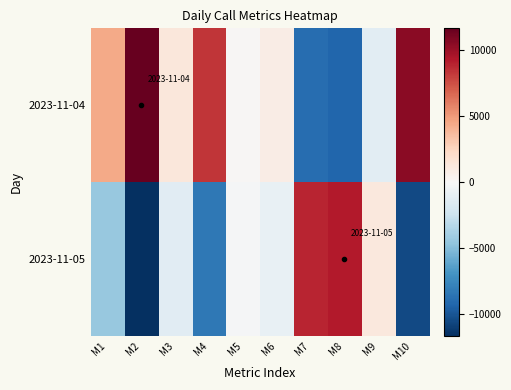

Which series has the largest total across all categories?

2023-11-04